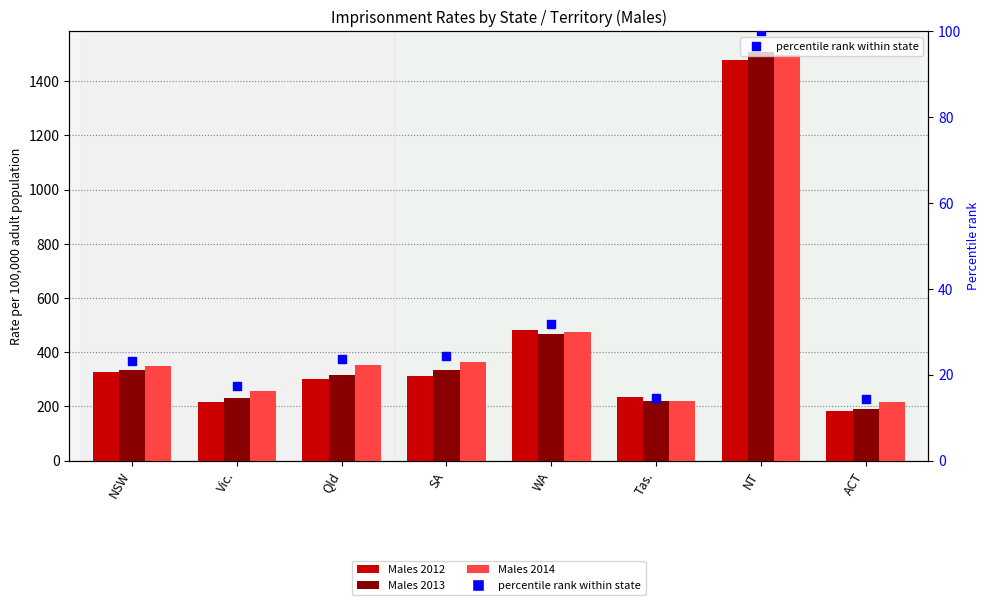

Which series has the widest spread of Y values?

Males 2013